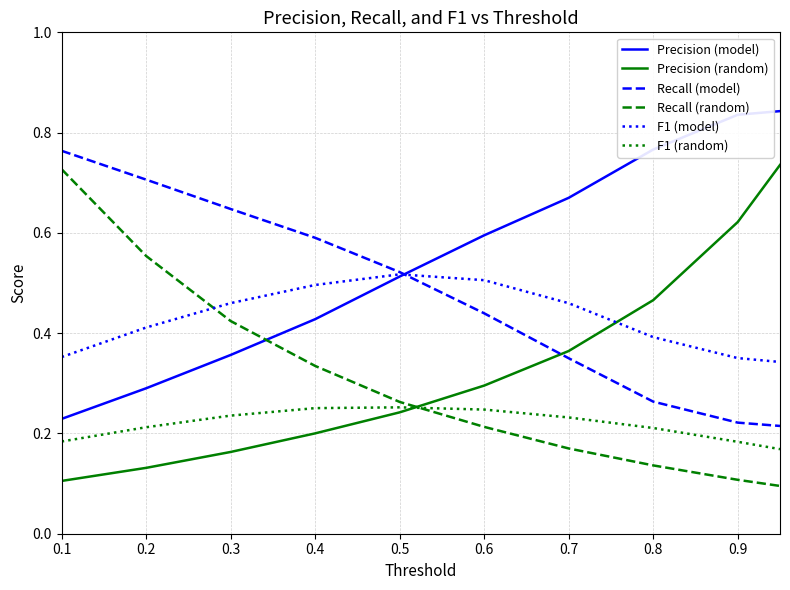

True or false: F1 (model) and Precision (random) cross at least once.

True